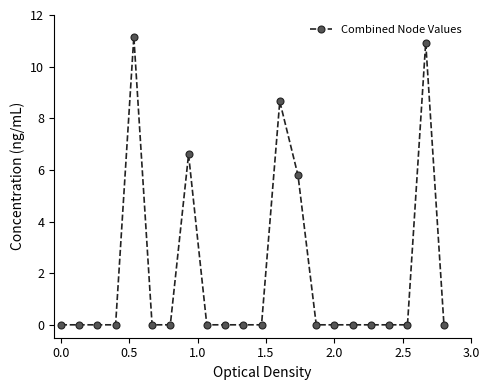

What is the maximum value shown in the chart?

11.2